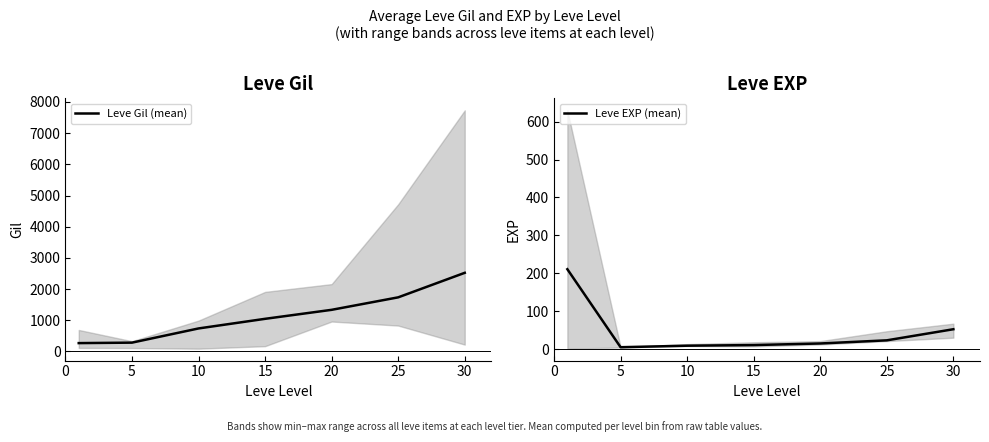

How many data points does each series have?

7